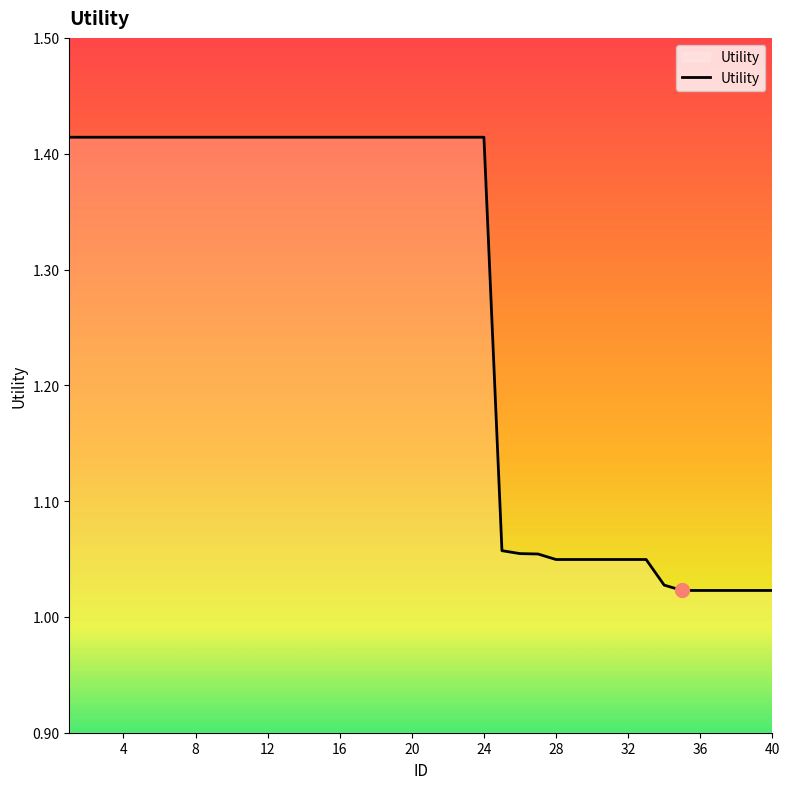

What is the difference between the maximum and minimum values?

0.4